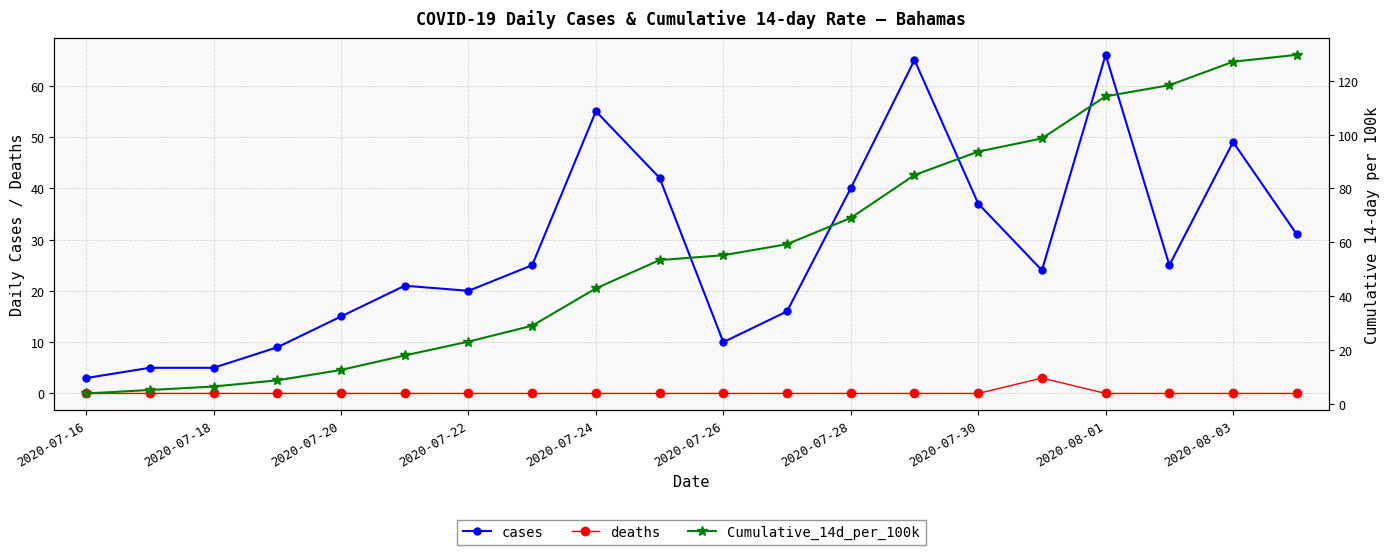

True or false: cases and deaths intersect in this chart.

False